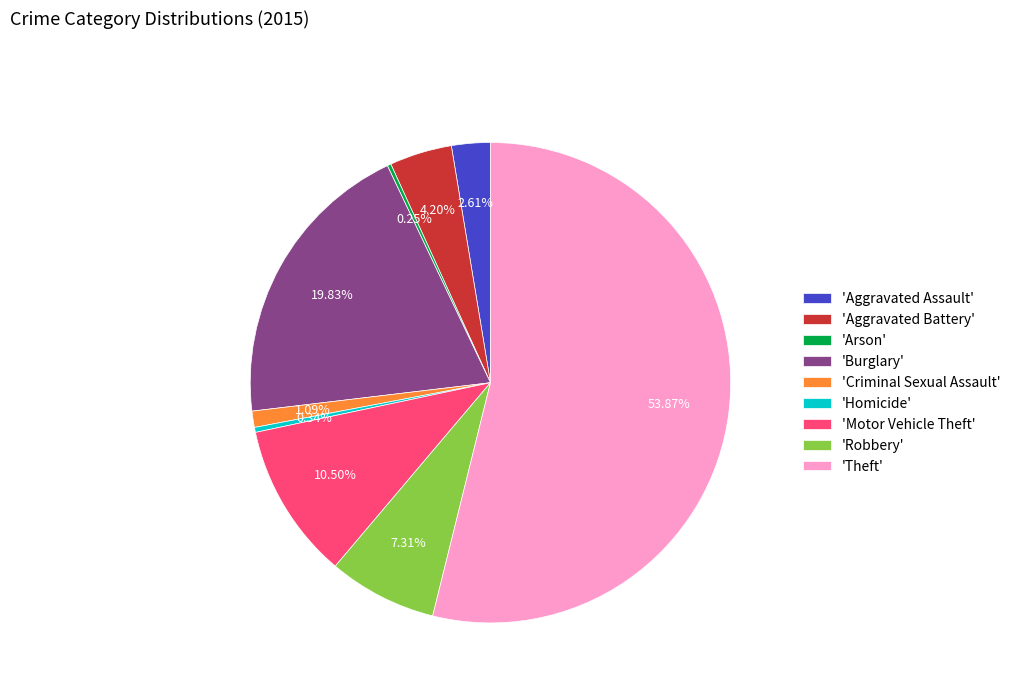

To the nearest percent, what is the difference between the largest and smallest slice percentages?

54%